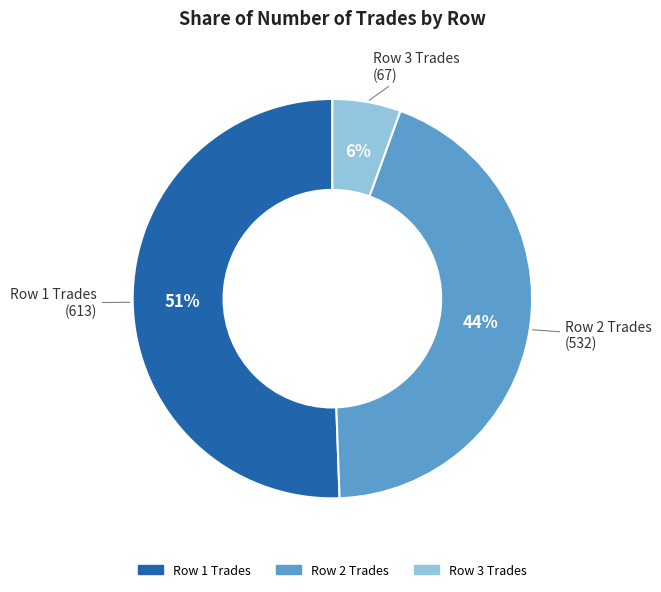

To the nearest percent, what is the difference between the largest and smallest slice percentages?

45%